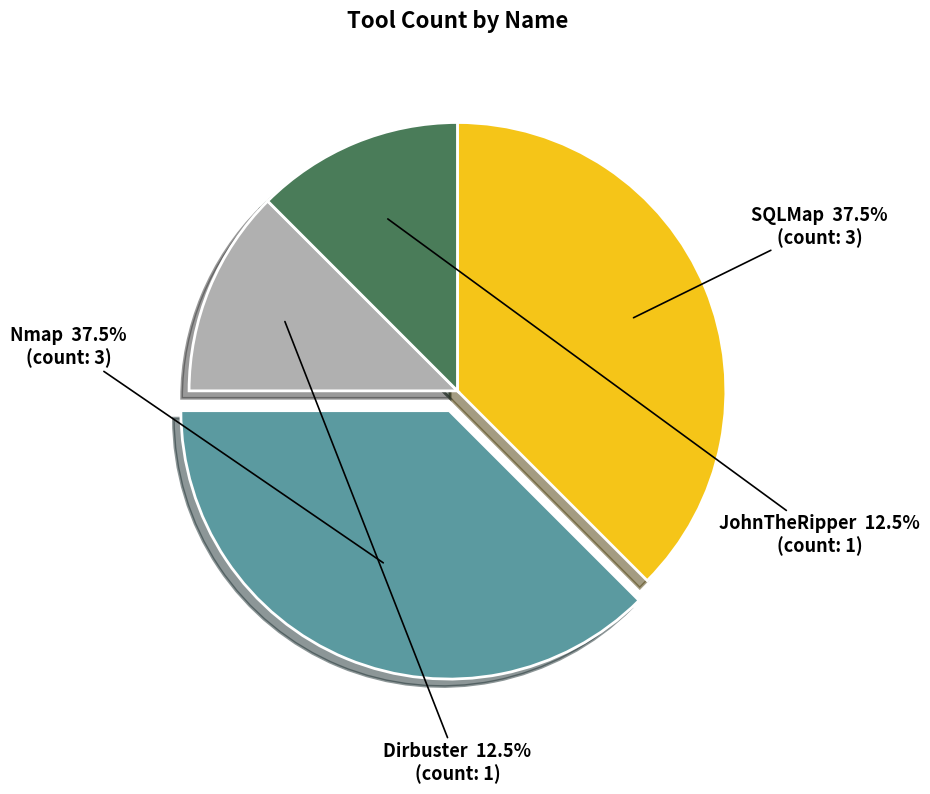

Is there any slice that represents more than half of the pie?

No